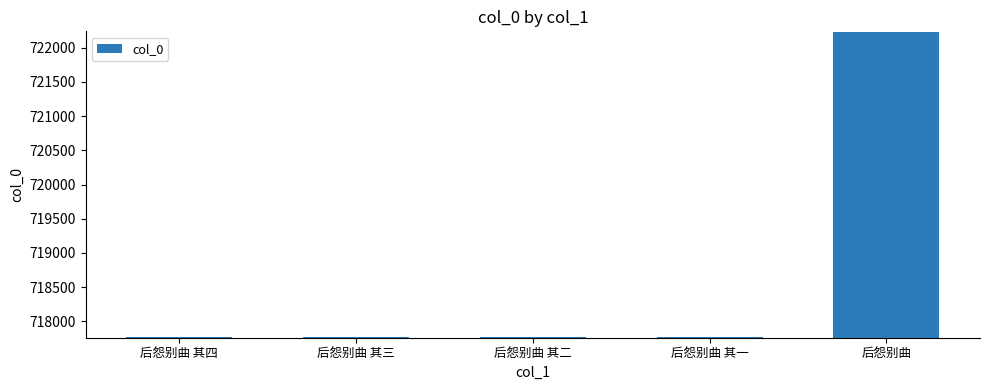

What is the maximum value shown in the chart?

722223